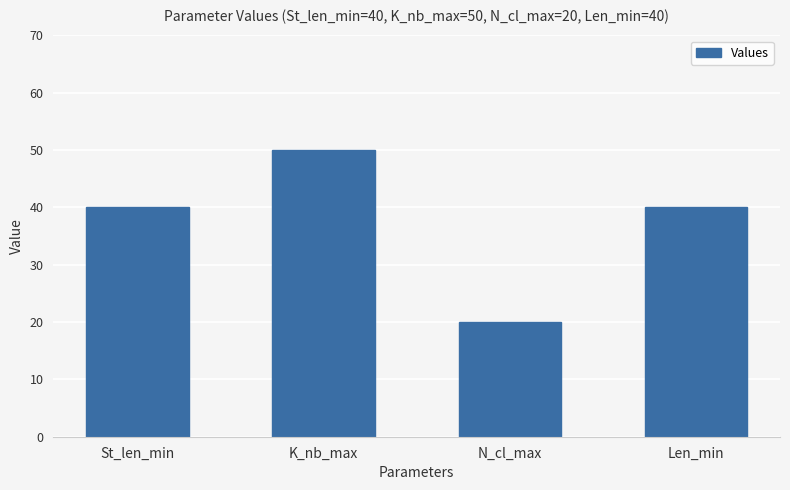

What is the smallest value displayed?

20